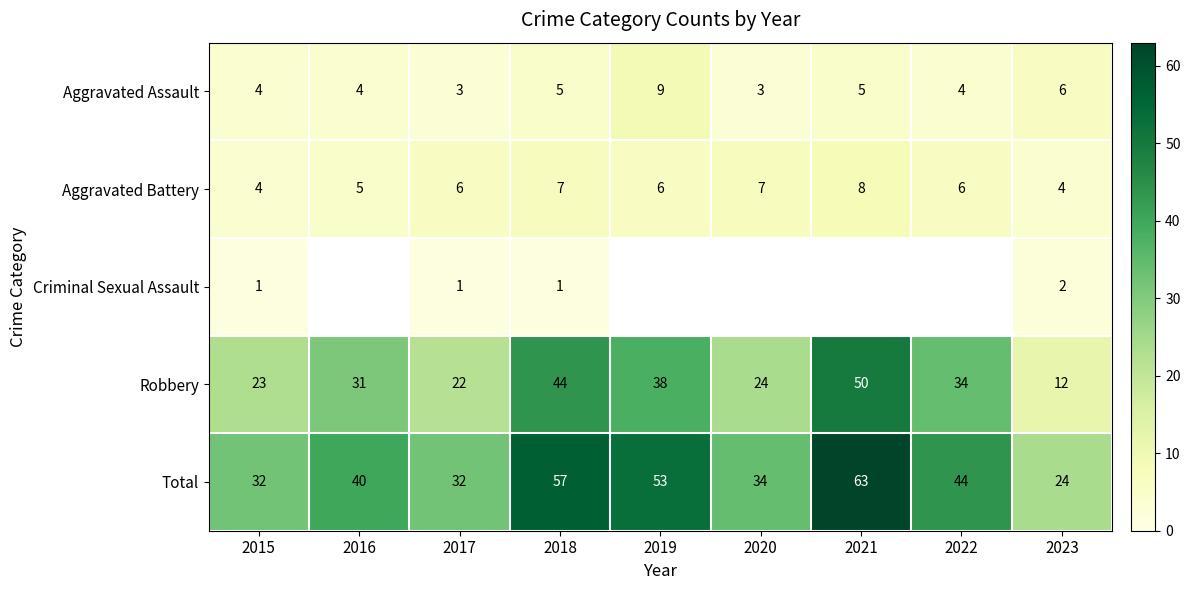

True or false: Robbery has a value of 38 at 2020.

False